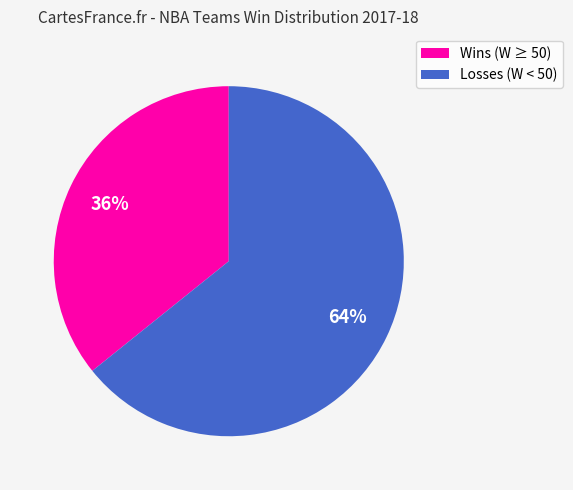

Does any single category account for the majority?

Yes